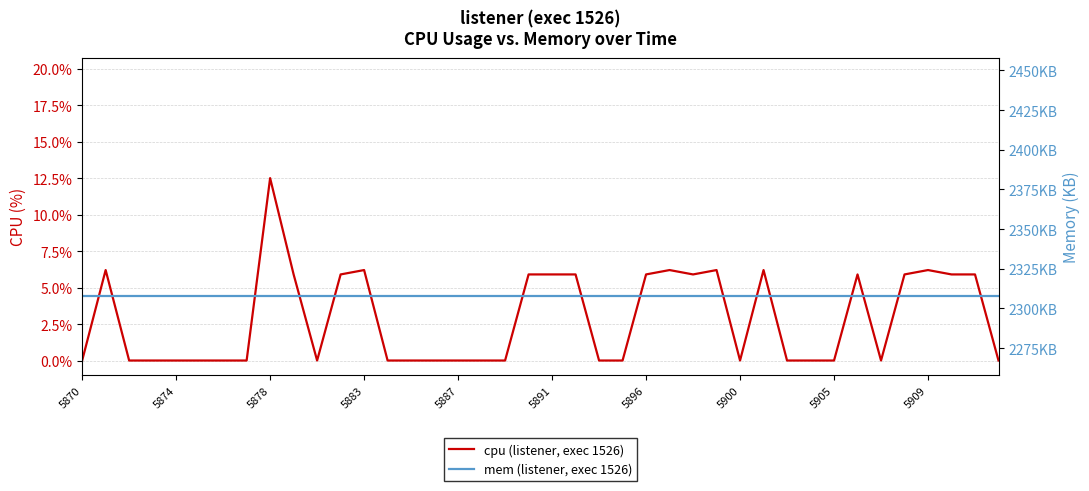

Which series has the largest total across all categories?

mem (listener, exec 1526)